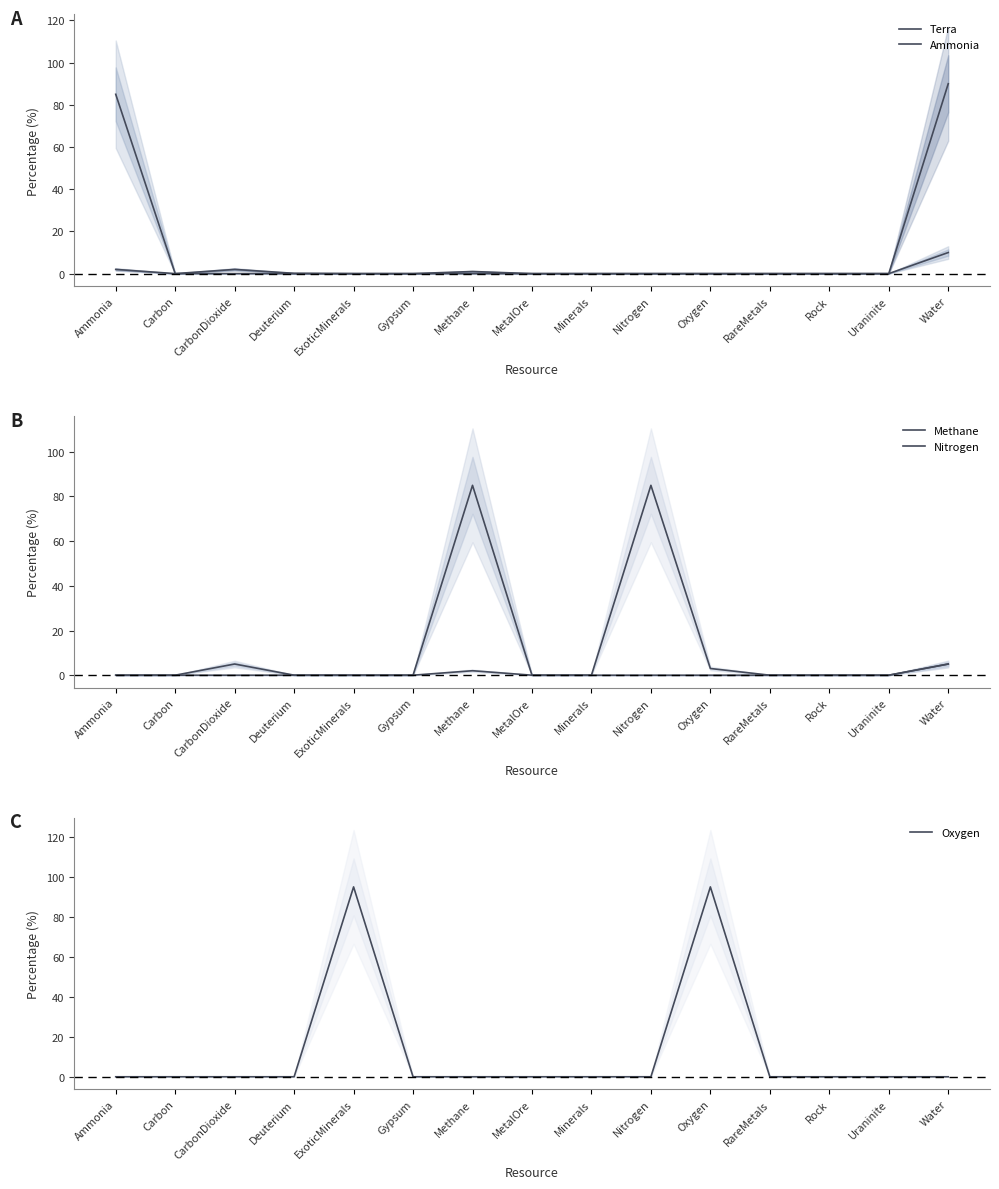

Reading right to left, what are all the values shown in this chart?

Terra: 90.0	0.0	0.0	0.0	0.0	0.0	0.0	0.0	1.0	0.0	0.0	0.1	2.0	0.0	2.0
Ammonia: 10.0	0.0	0.0	0.0	0.0	0.0	0.0	0.0	0.0	0.0	0.0	0.0	0.0	0.0	85.0
Methane: 5.0	0.0	0.0	0.0	0.0	0.0	0.0	0.0	85.0	0.0	0.0	0.0	5.0	0.0	0.0
Nitrogen: 5.0	0.0	0.0	0.0	3.0	85.0	0.0	0.0	2.0	0.0	0.0	0.0	0.0	0.0	0.0
Oxygen: 0.0	0.0	0.0	0.0	95.0	0.0	0.0	0.0	0.0	0.0	95.0	0.0	0.0	0.0	0.0